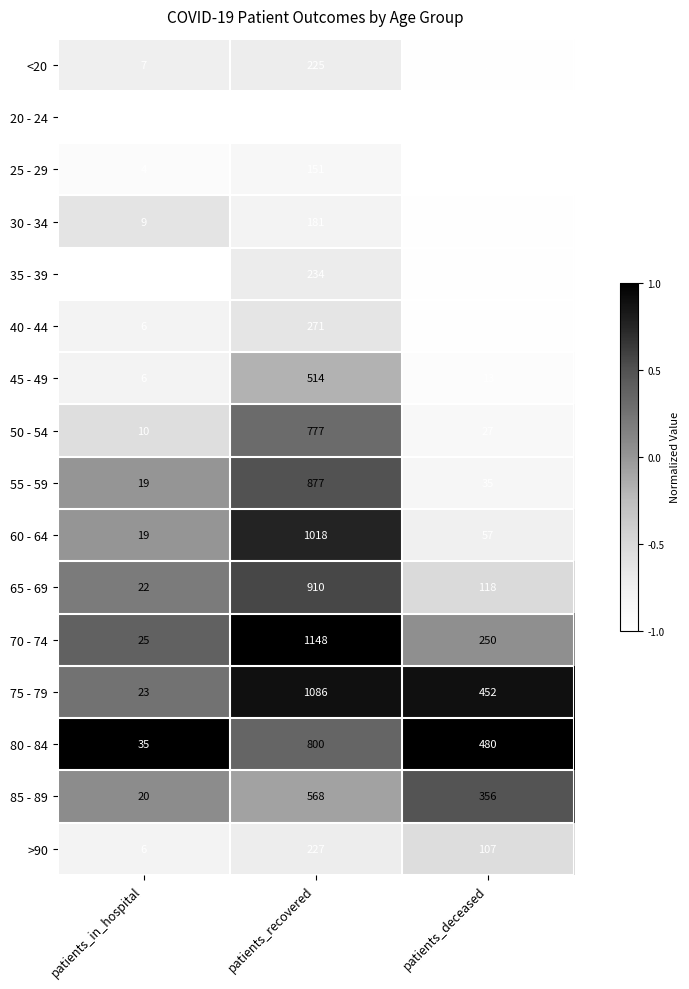

The value of <20 at patients_deceased is 3. True or false?

False